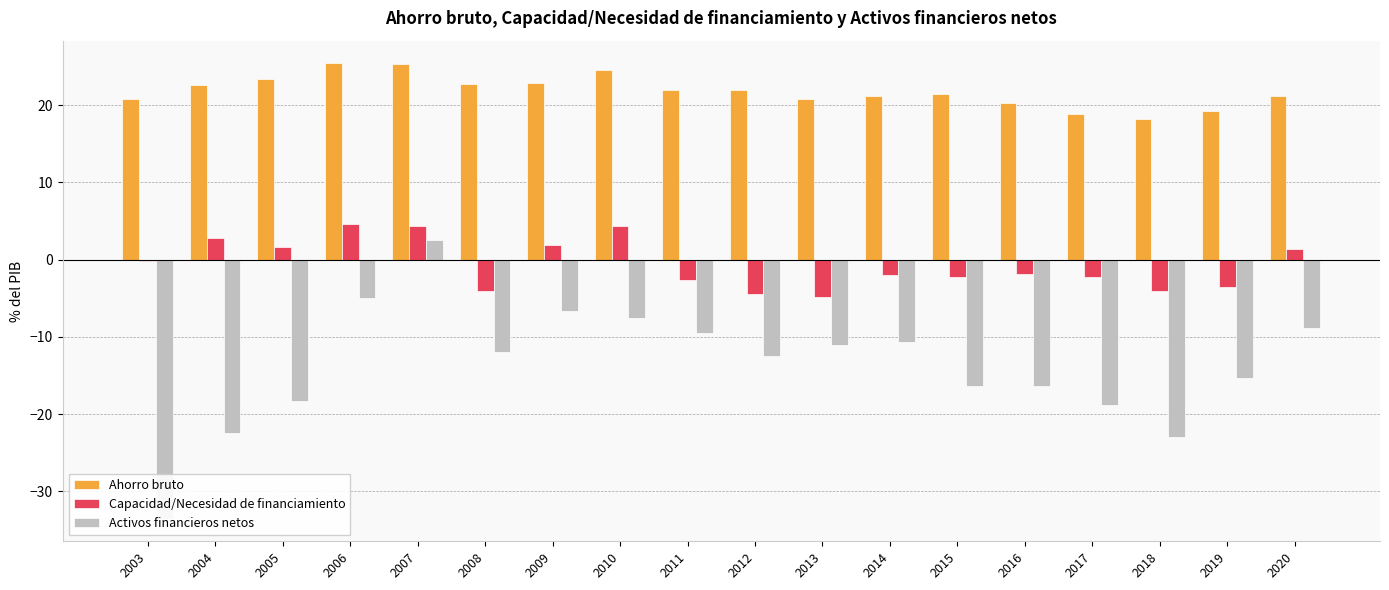

Rank the series at 2017 from highest to lowest value.

Ahorro bruto, Capacidad/Necesidad de financiamiento, Activos financieros netos